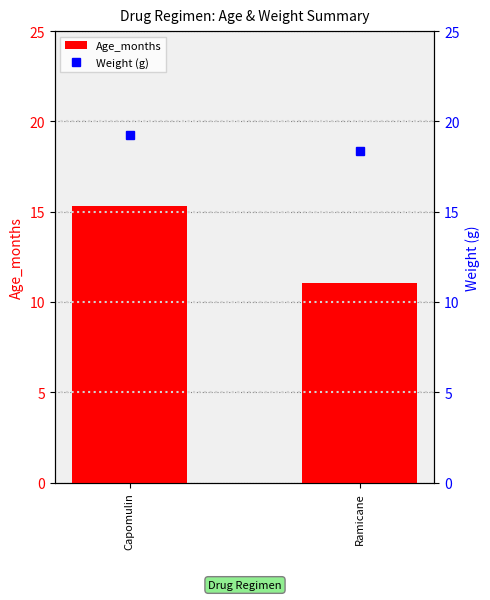

What is the total value across all series at Capomulin?

34.6